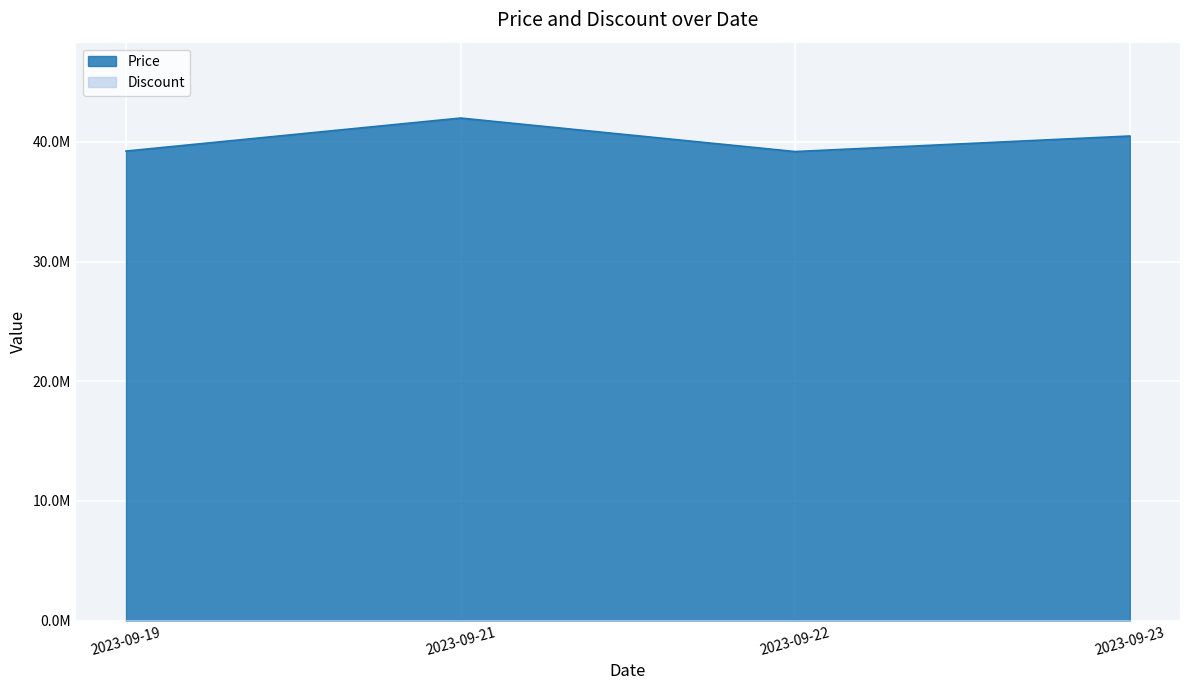

Reading left to right, what are all the values shown in this chart?

39240000	42000000	39200000	40500000